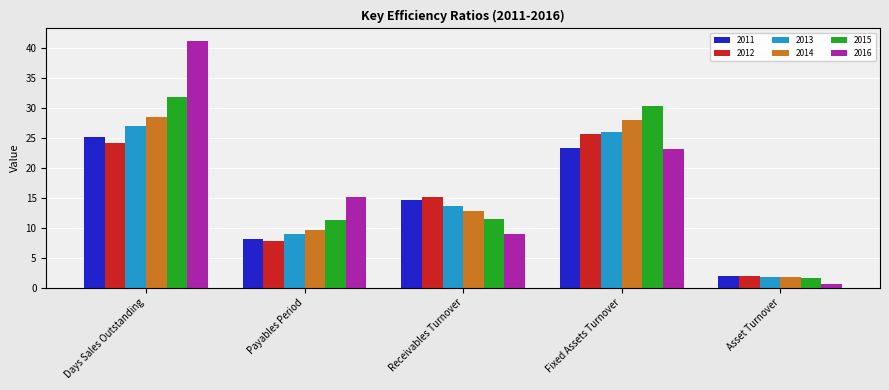

Is it true that 2014 equals 28.0 at Fixed Assets Turnover?

True